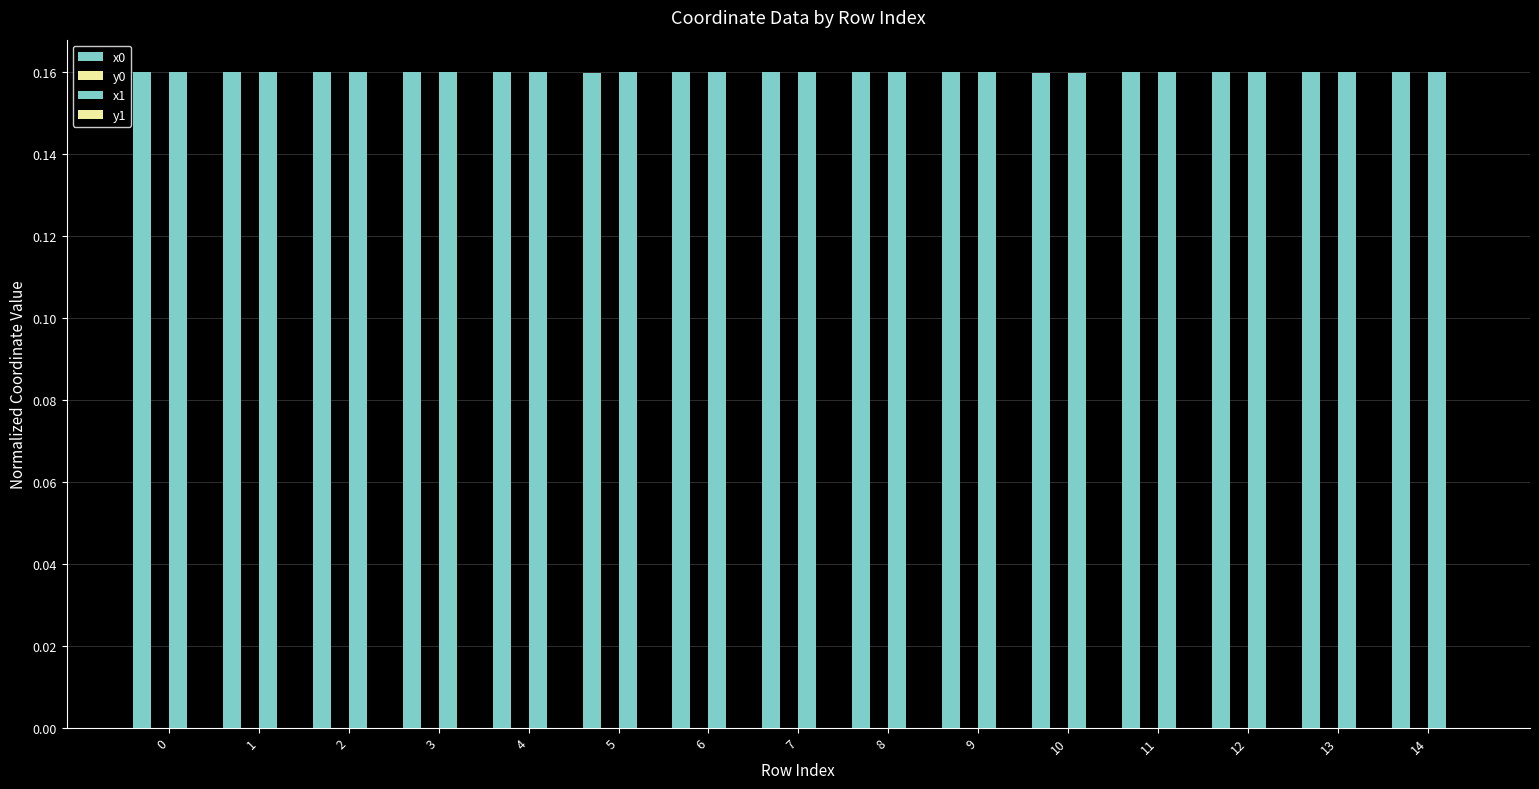

Are the bars horizontal?

No